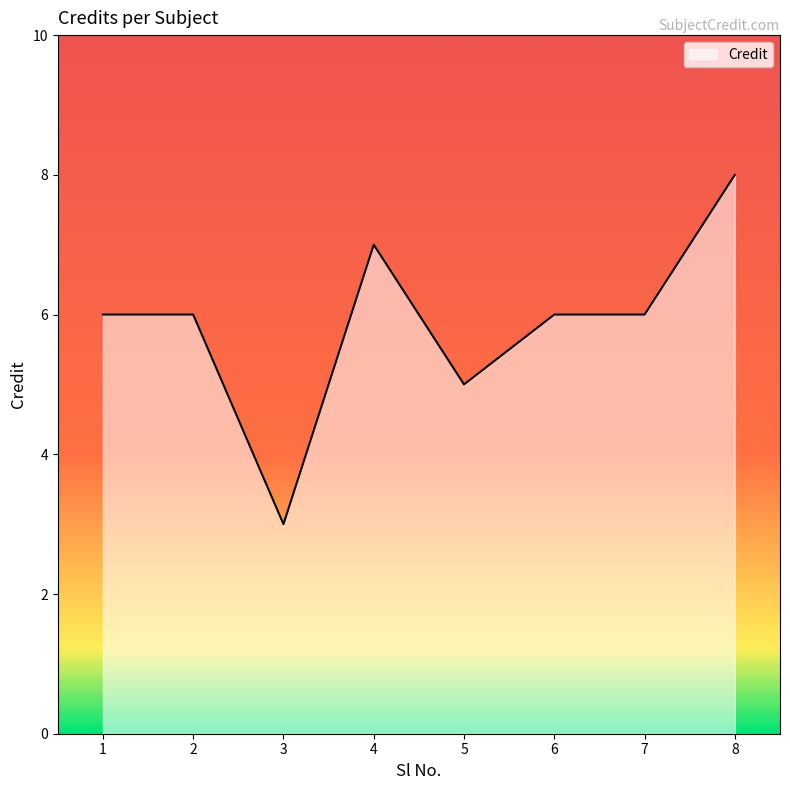

What is the change in value from 1 to 4?

+1